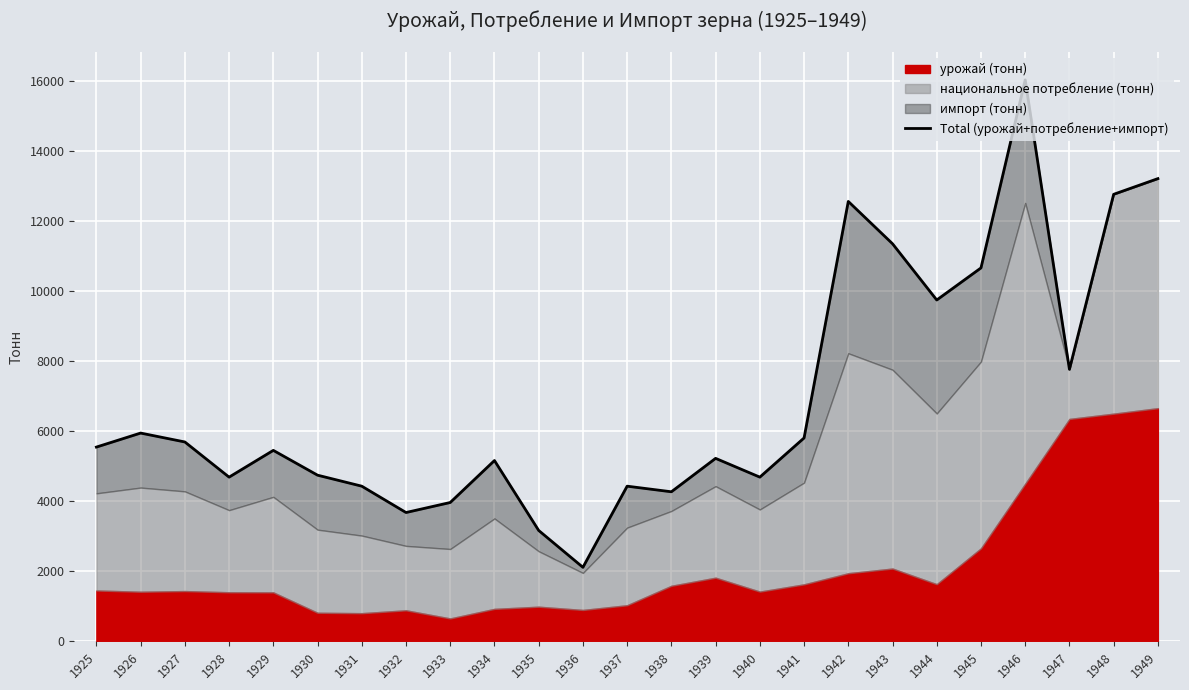

How many lines are shown in the chart?

1